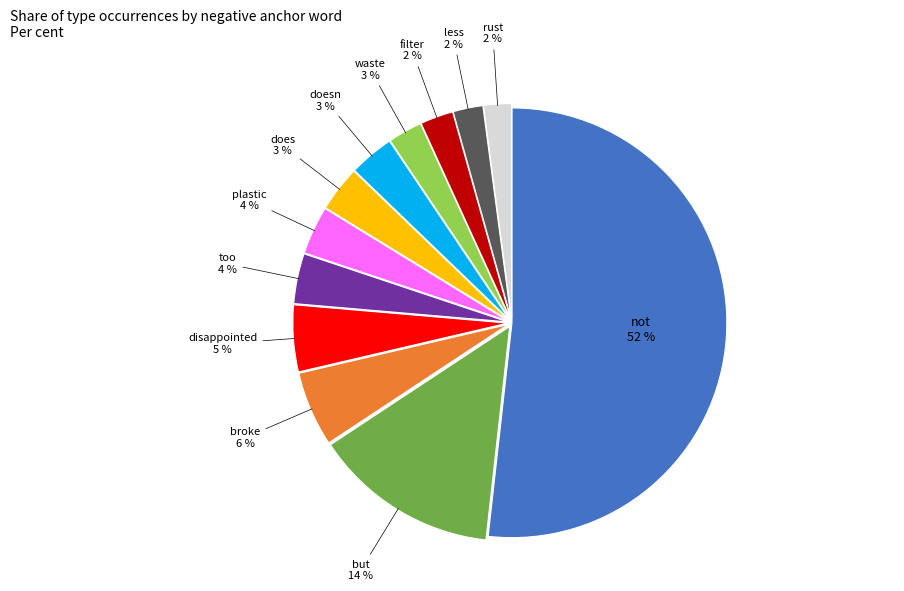

Which has a higher value, too or disappointed?

disappointed